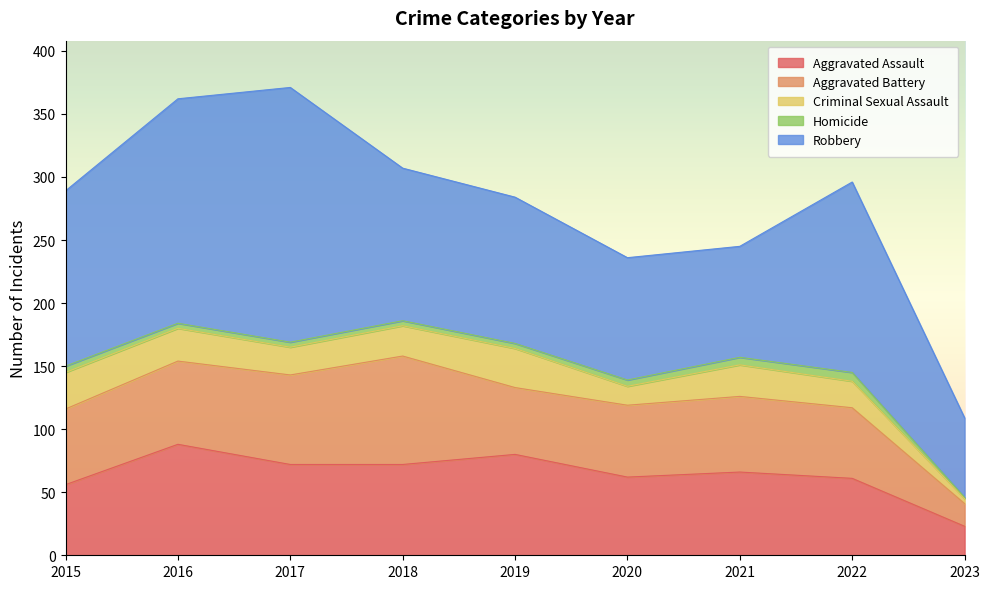

What is the sum of all Aggravated Assault values?

580